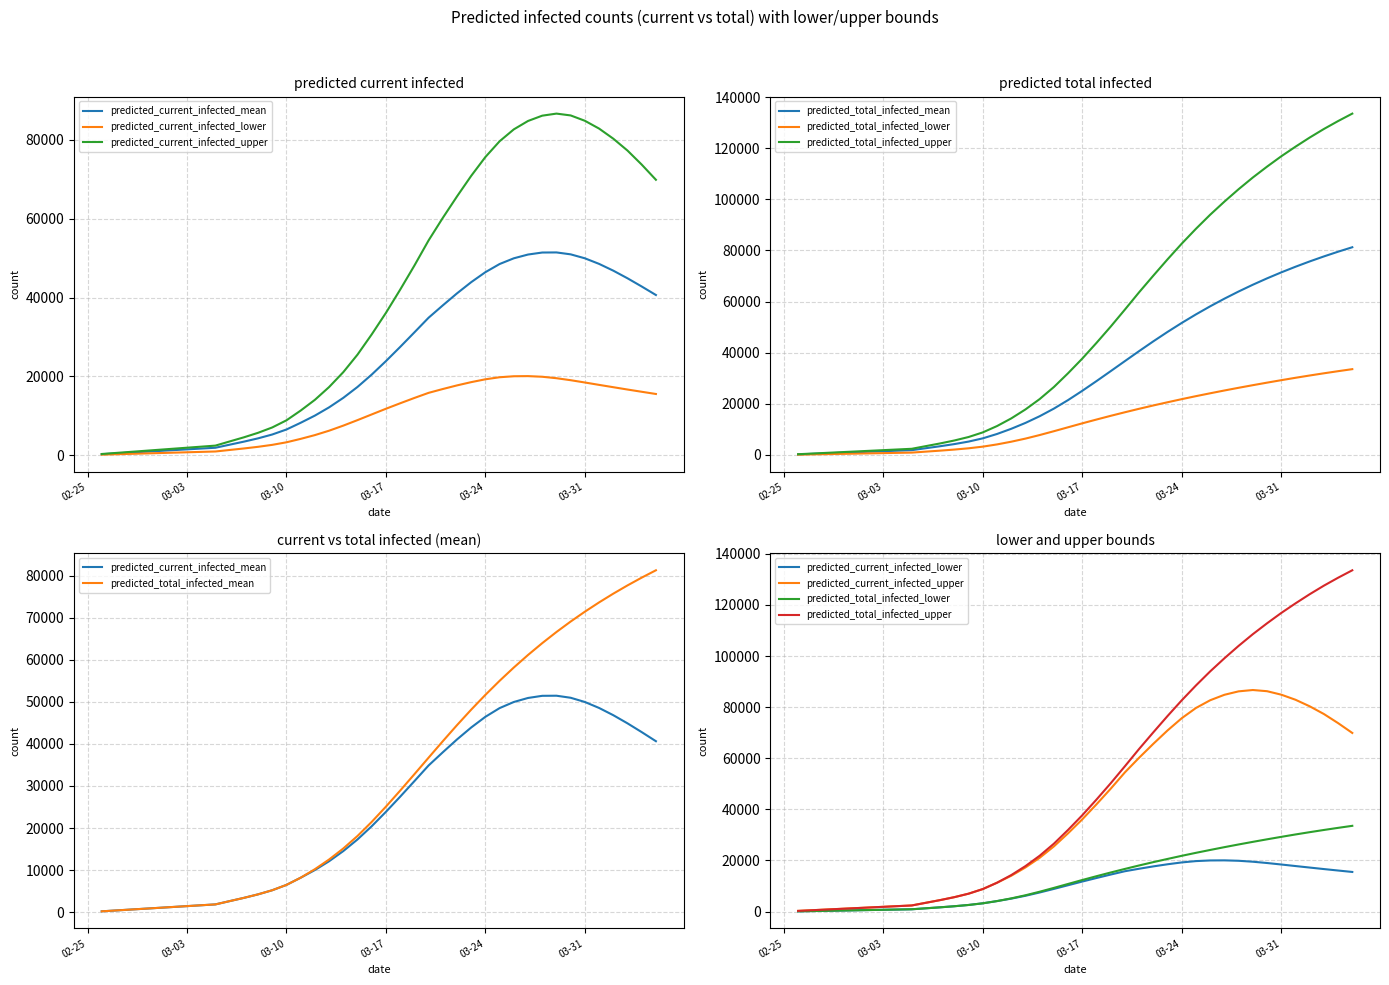

Is it true that predicted_total_infected_upper equals 162627 at 33?

False